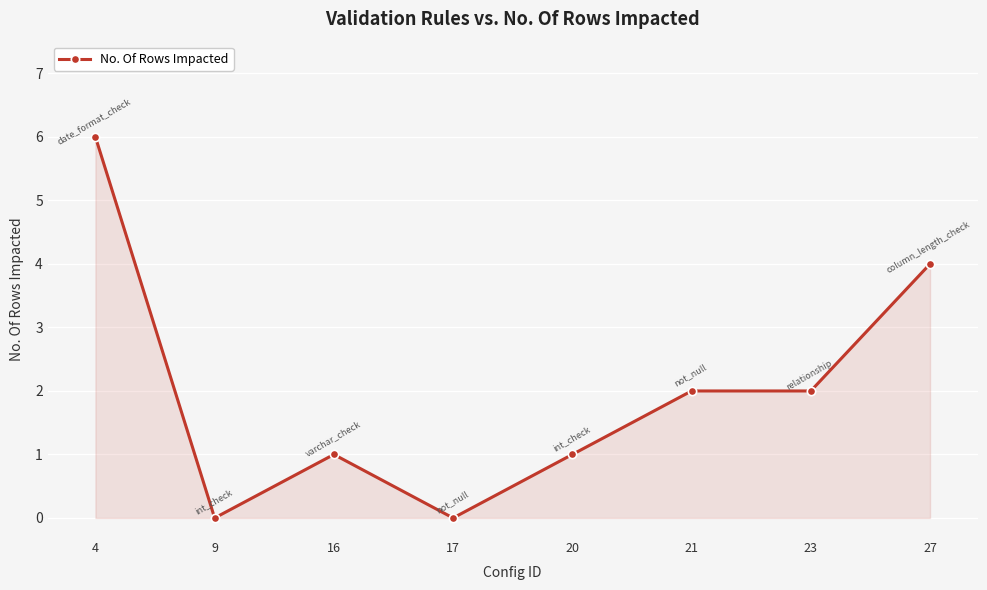

Reading left to right, list all the values displayed in this chart.

4=6	9=0	16=1	17=0	20=1	21=2	23=2	27=4